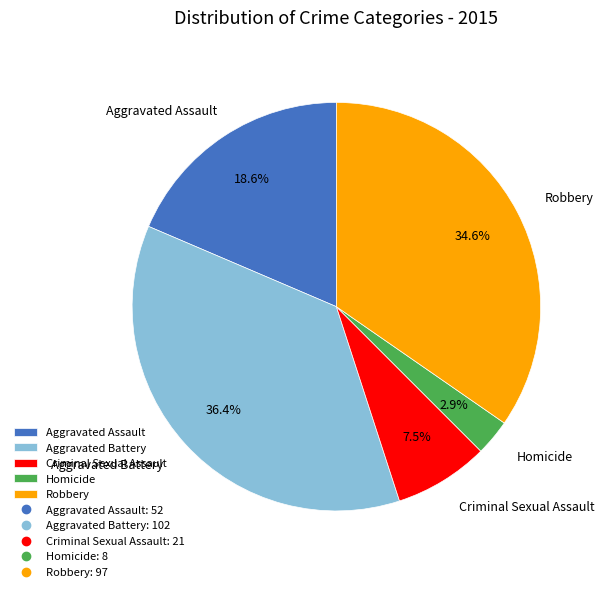

How many segments does this pie chart have?

5